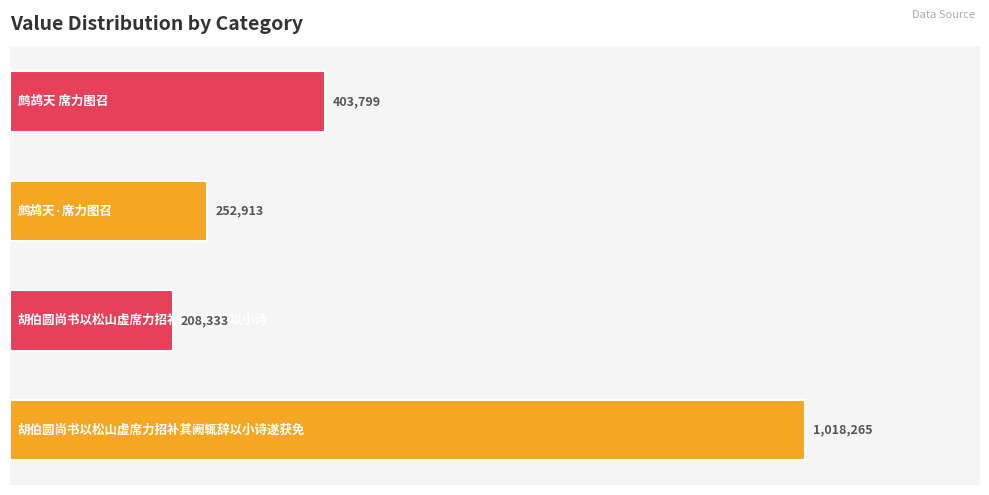

What is the sum of all values?

1883310